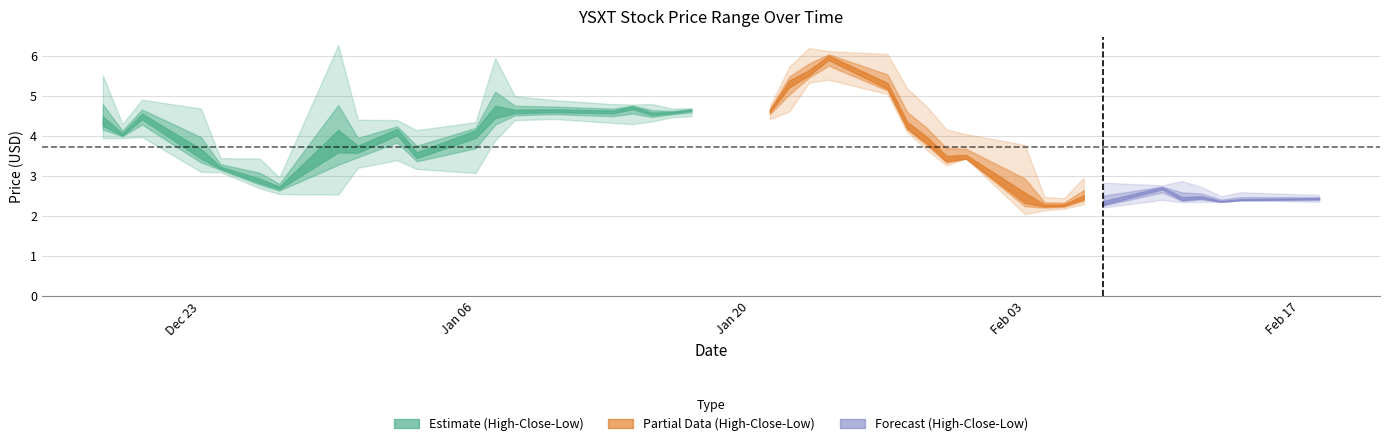

True or false: Low and Close cross at least once.

False